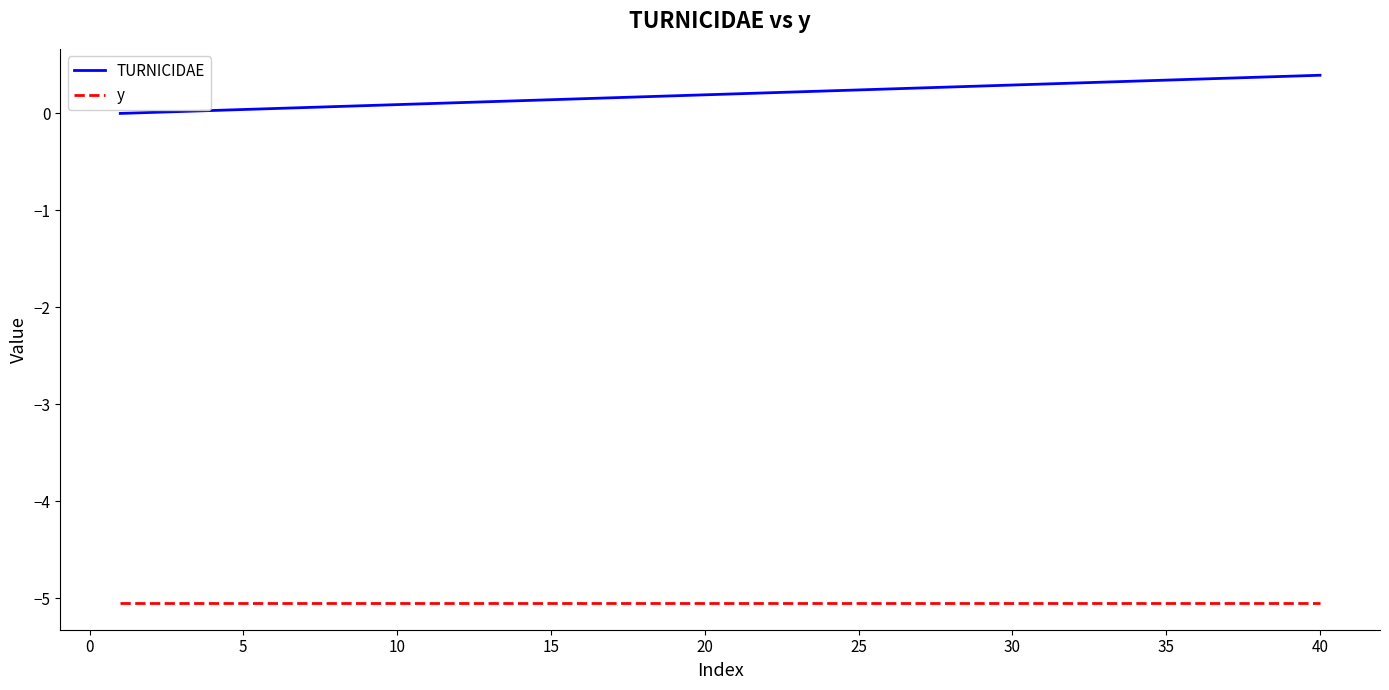

List the series in order of their peak value, highest first.

TURNICIDAE, y